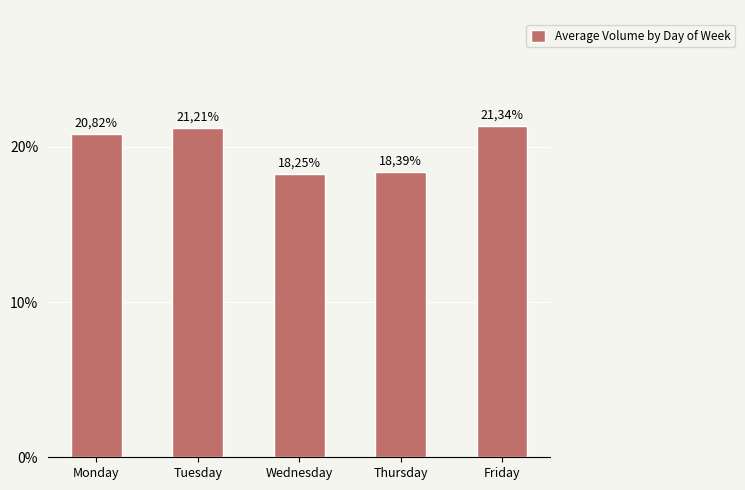

The chart shows a value of 9.4 at Monday. True or false?

False